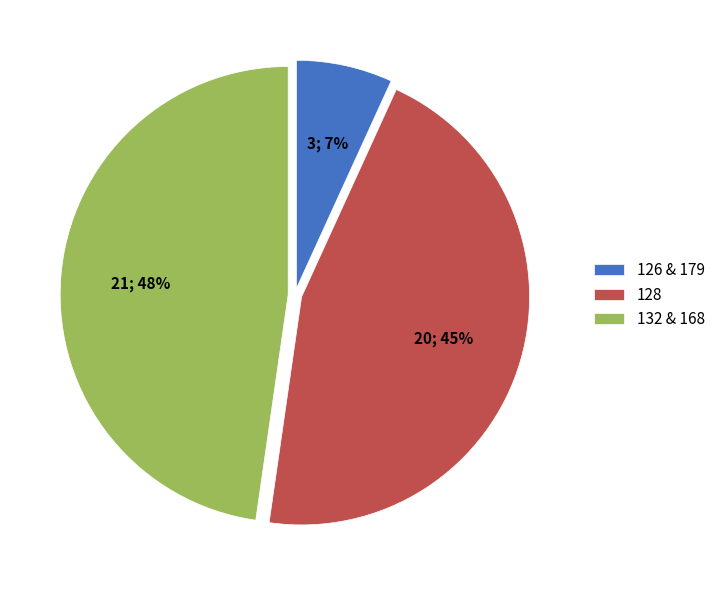

Does 126 & 179 represent more than half of the total?

No